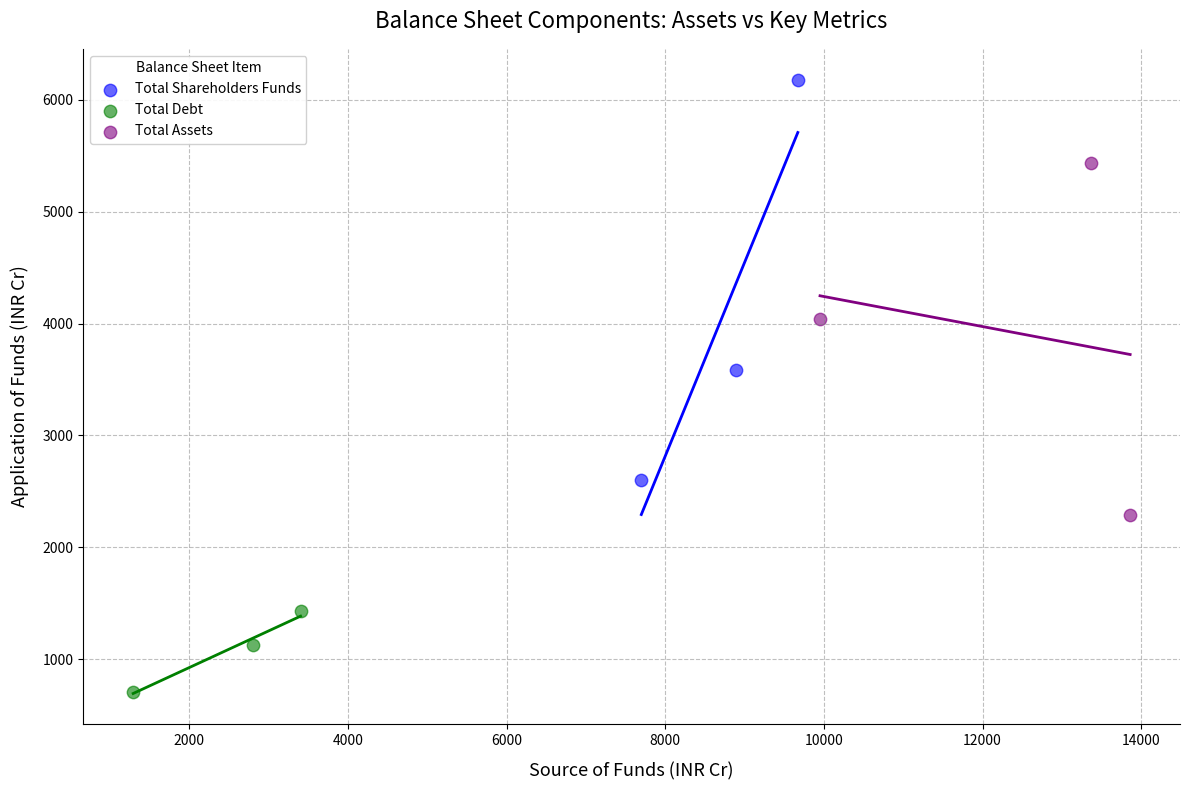

Which series contains the highest Y value?

Total Shareholders Funds